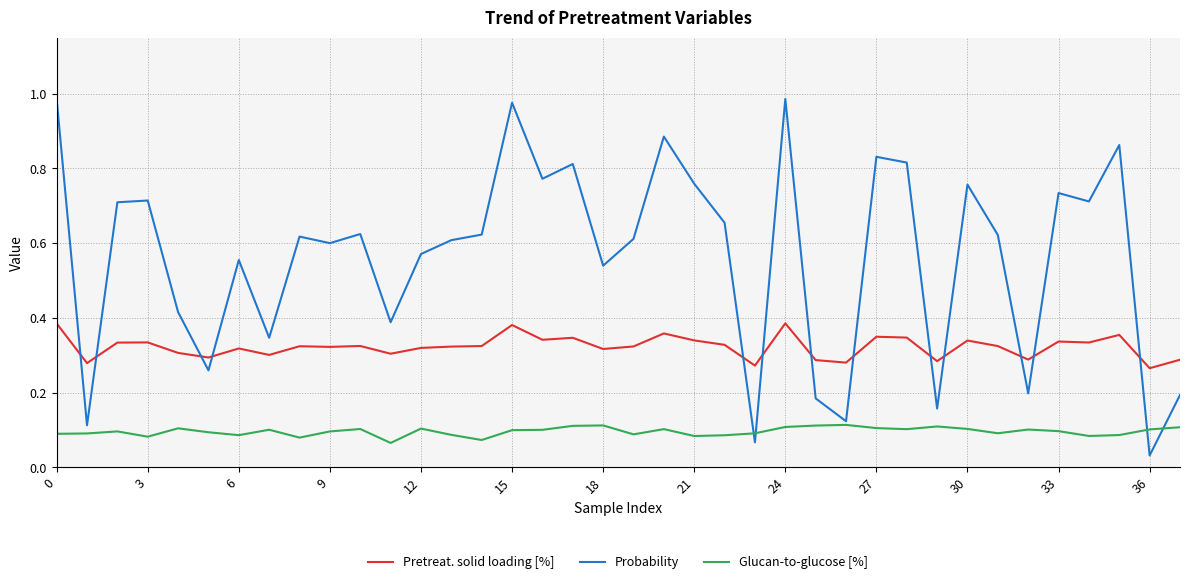

Which series has the largest total across all categories?

Probability